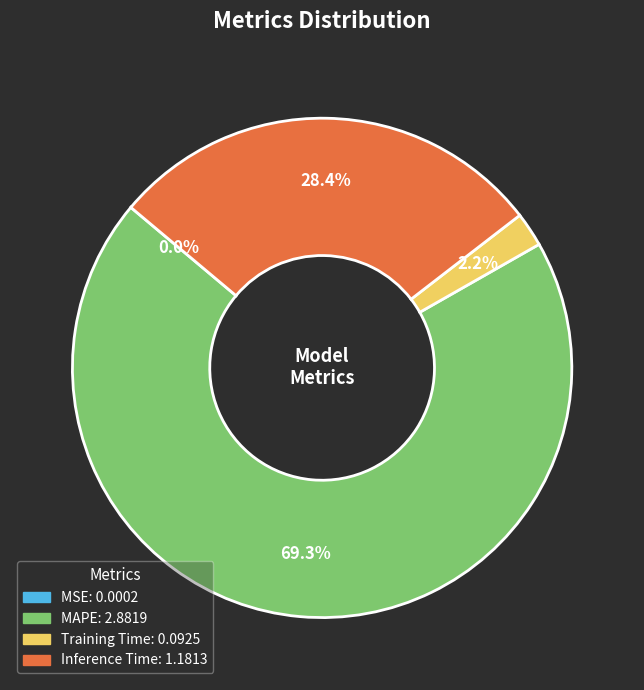

Is there a majority slice in this chart?

Yes